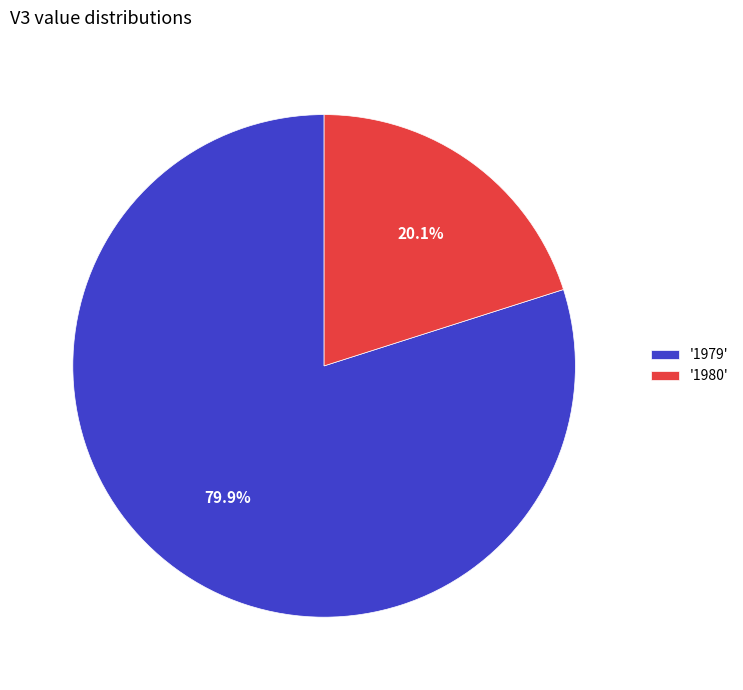

Rank the categories by value from lowest to highest.

'1980', '1979'